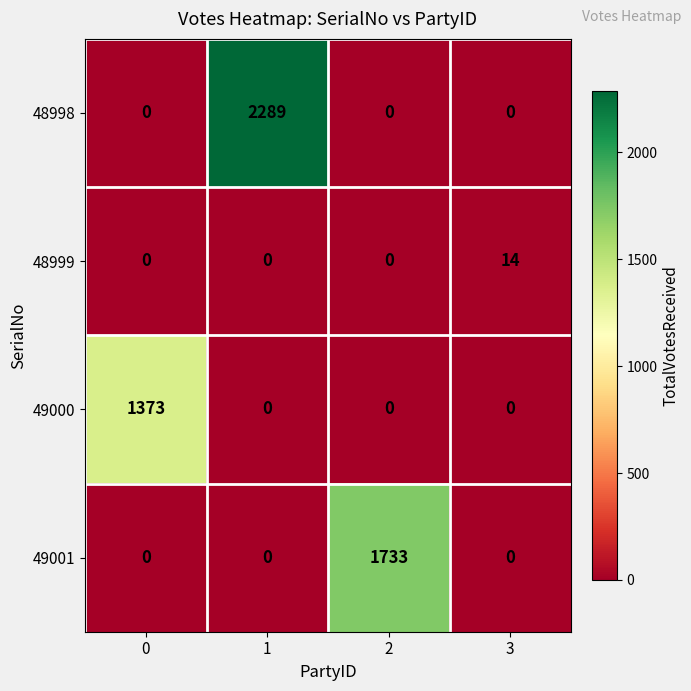

Which series has the largest range (max minus min)?

48998